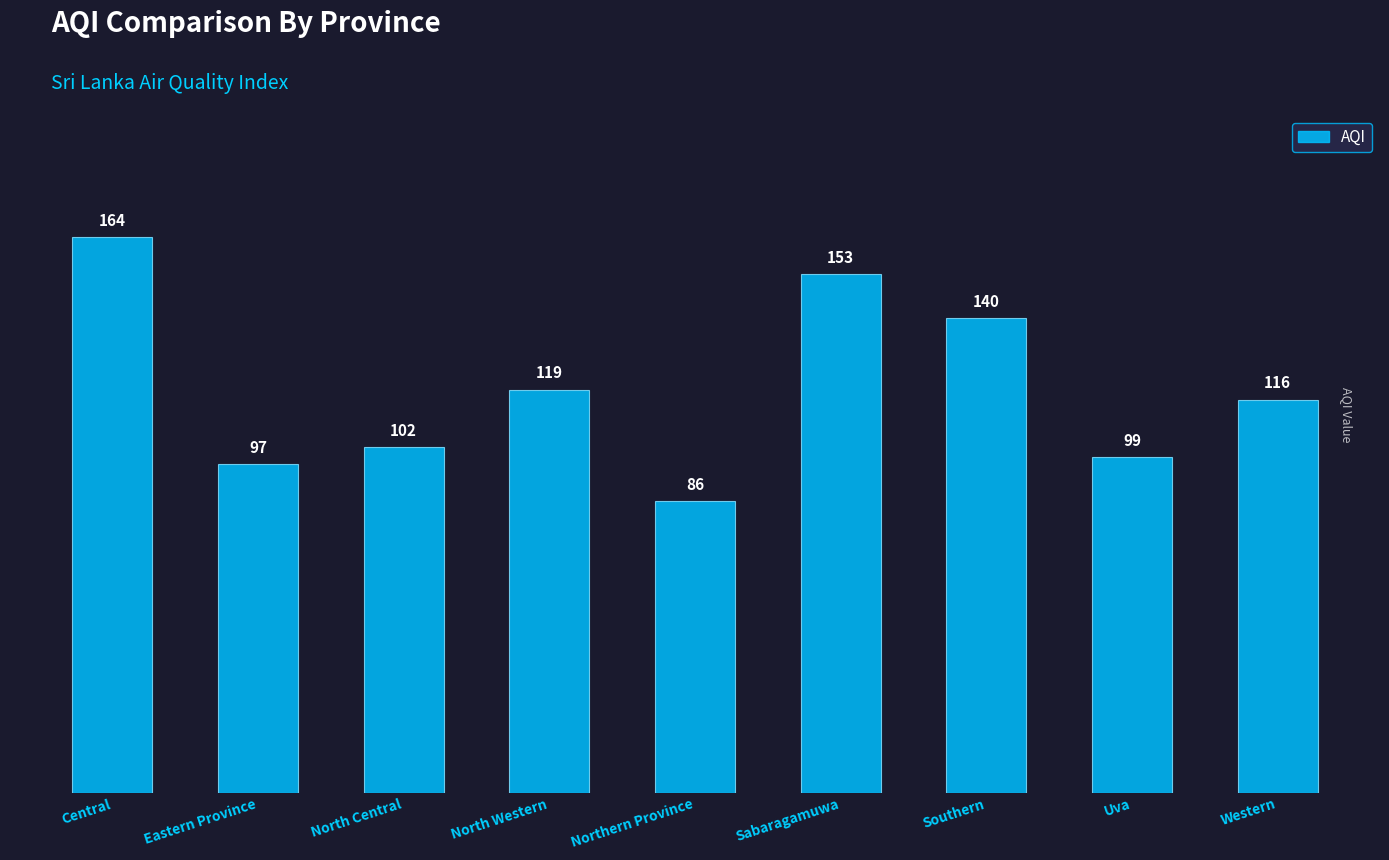

List the labels in order of value, largest first.

Central, Sabaragamuwa, Southern, North Western, Western, North Central, Uva, Eastern Province, Northern Province